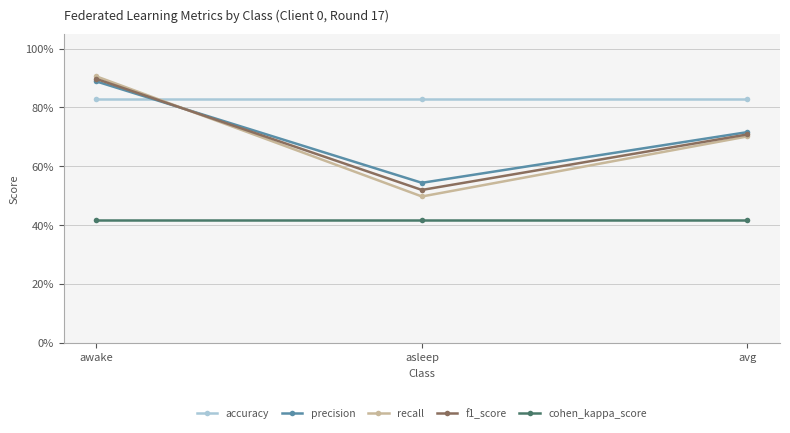

Which series has the largest total across all categories?

accuracy